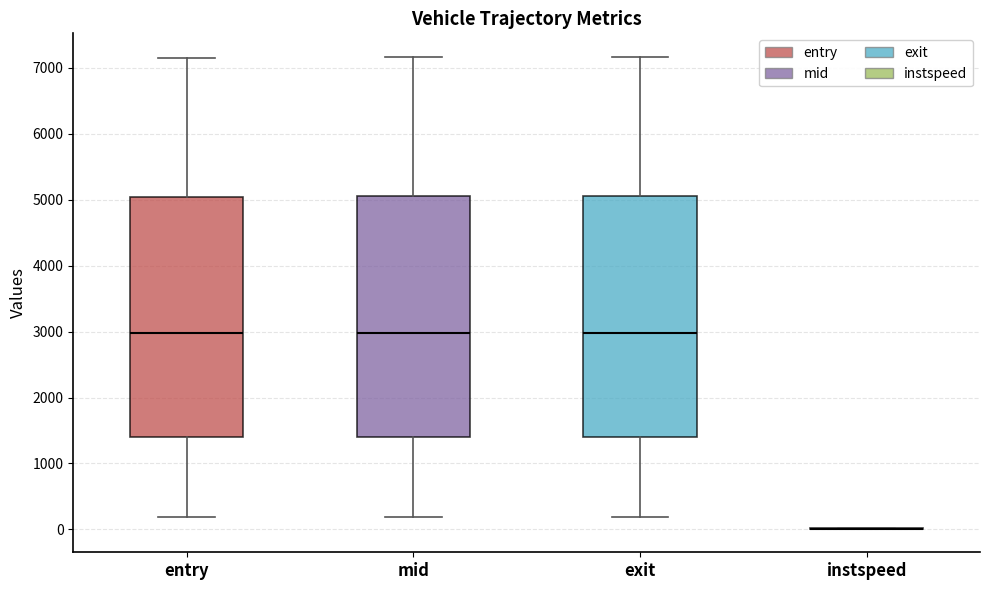

Where is the upper edge of the box for exit on the y-axis? The values are not printed on the chart, so give them approximately, as read against the axis.

5100